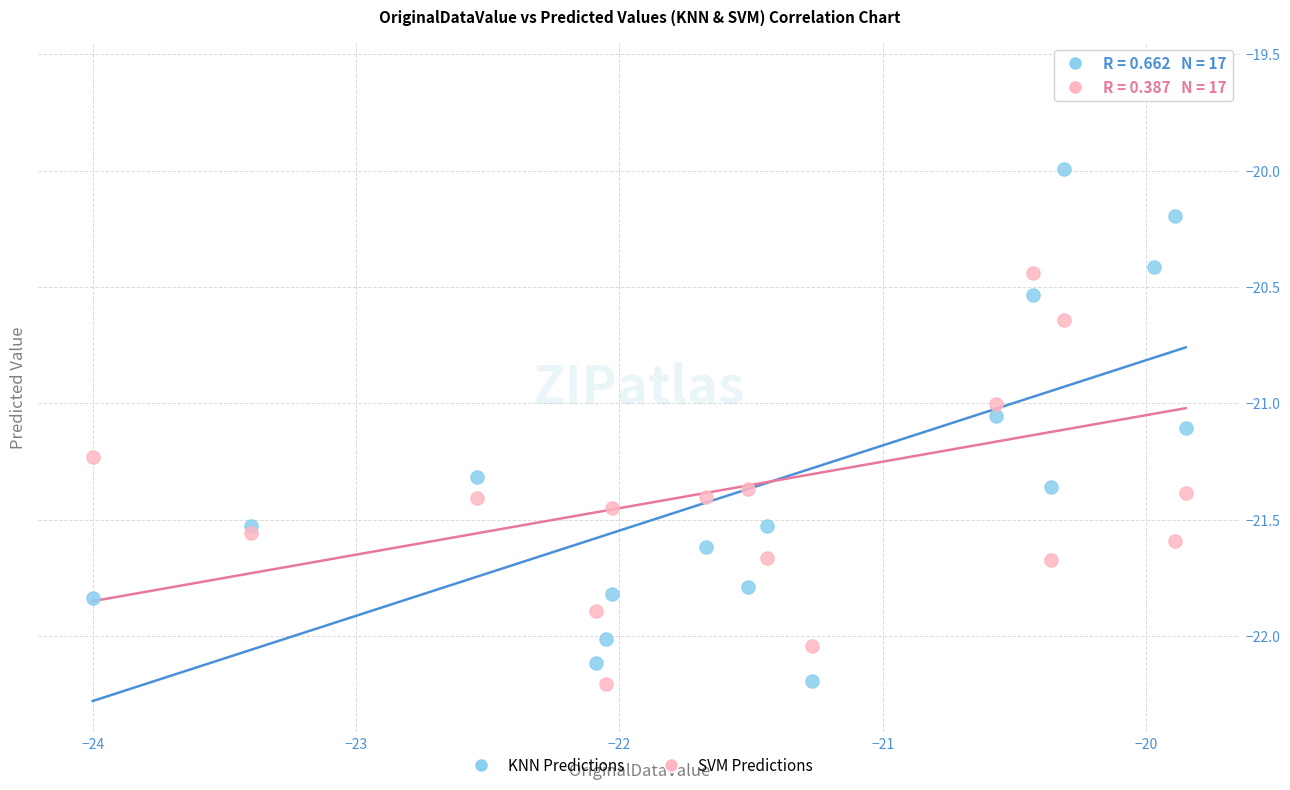

Which series contains the highest Y value?

SVM Predictions